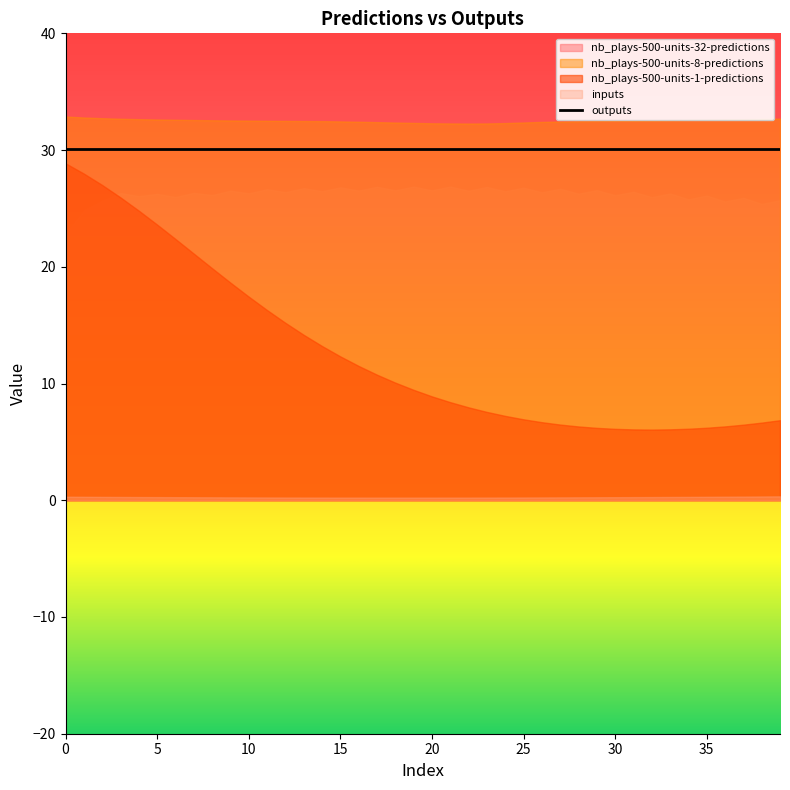

Which series has the largest range (max minus min)?

nb_plays-500-units-1-predictions